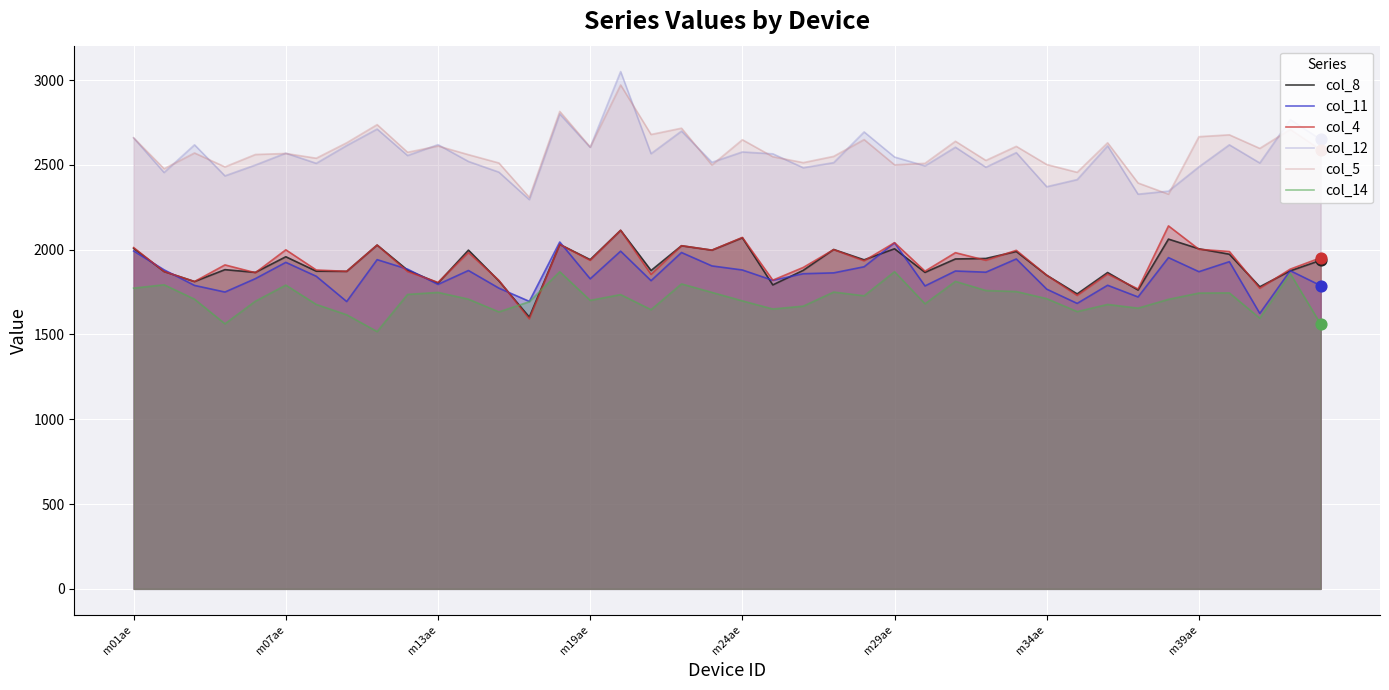

At how many categories does at least one series exceed 2076?

40